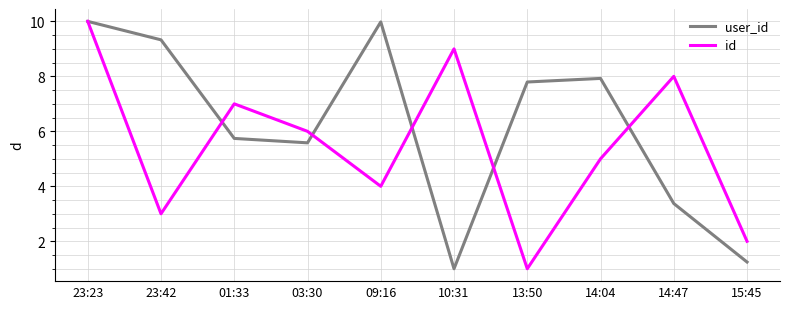

Does the chart have visible grid lines?

Yes